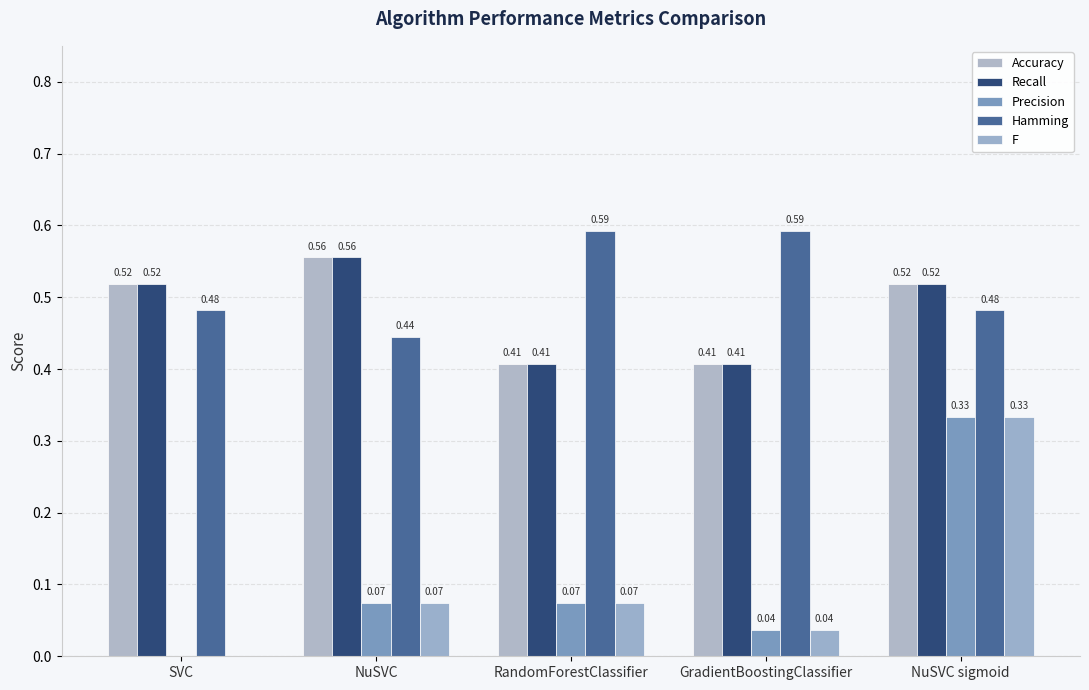

Which category has the highest value in the Hamming series?

RandomForestClassifier